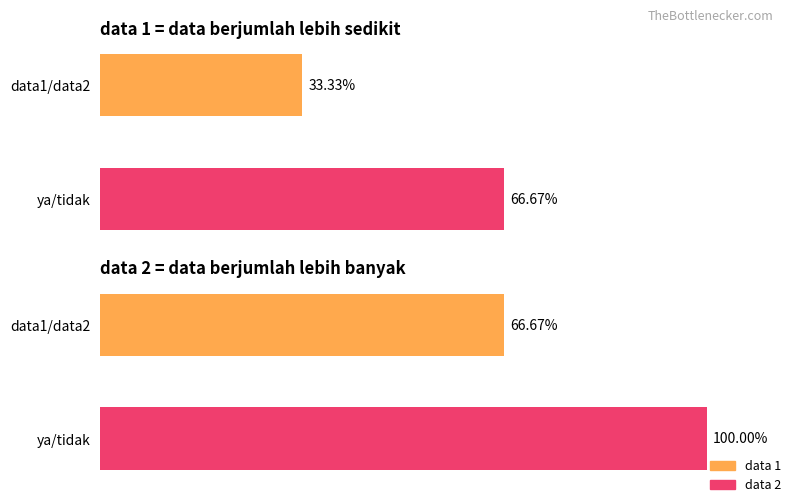

What is the spread (max minus min) of values at 1?

33.3